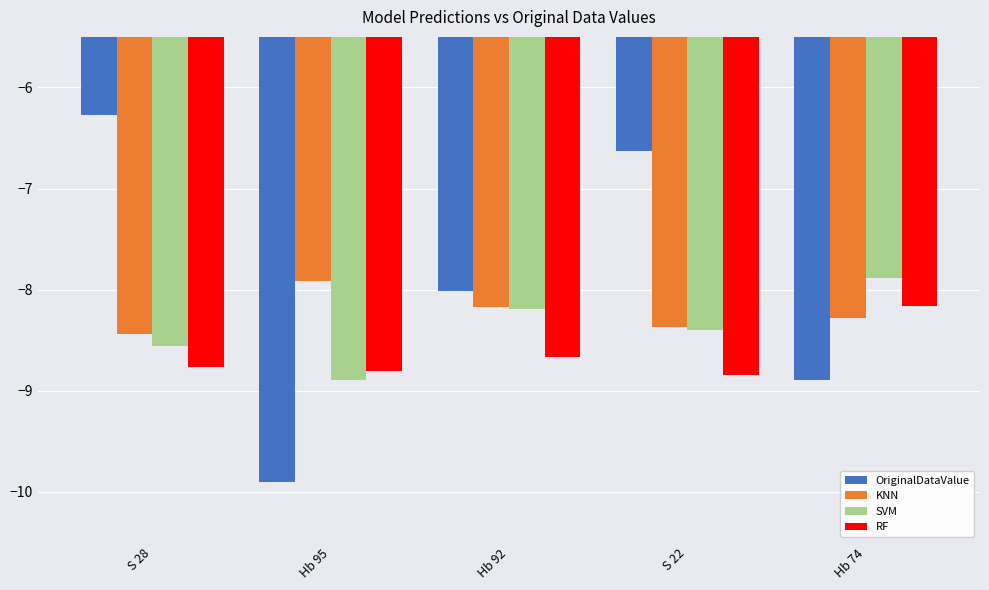

Is it true that KNN equals -14.3 at Hb 74?

False